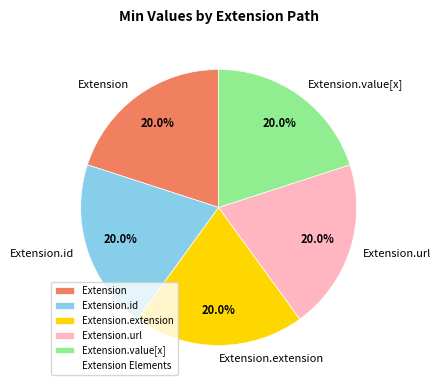

True or false: Extension.value[x] accounts for 1% of the total.

False